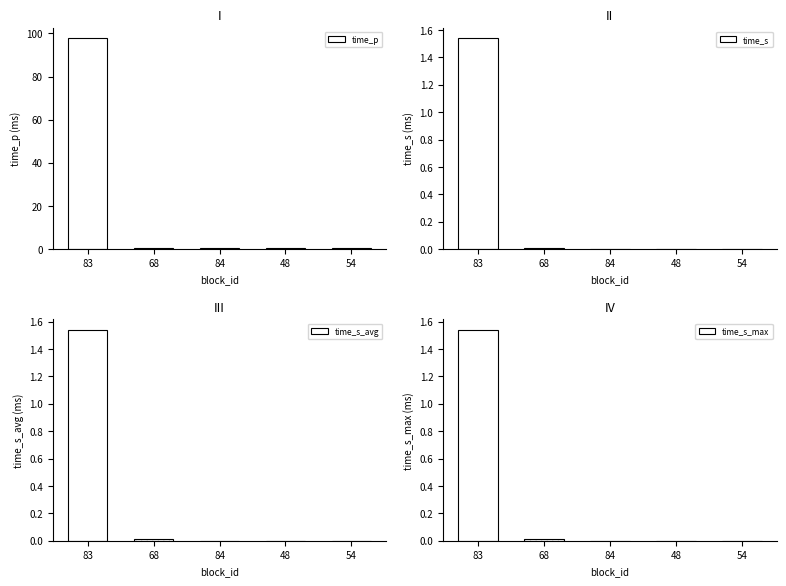

Between 84 and 48, which is larger?

84